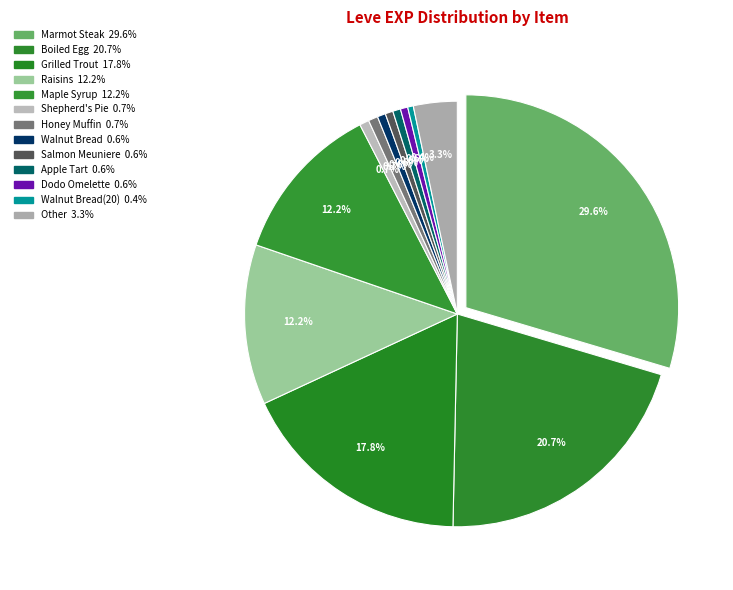

Is there a majority slice in this chart?

No